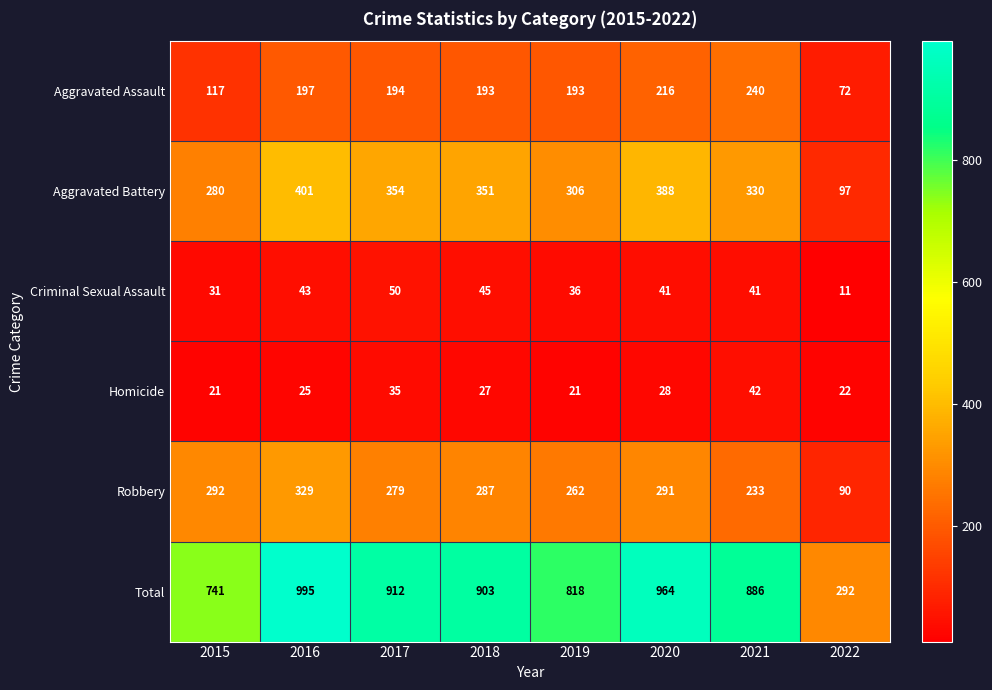

Rank the series at 2016 from highest to lowest value.

Total, Aggravated Battery, Robbery, Aggravated Assault, Criminal Sexual Assault, Homicide